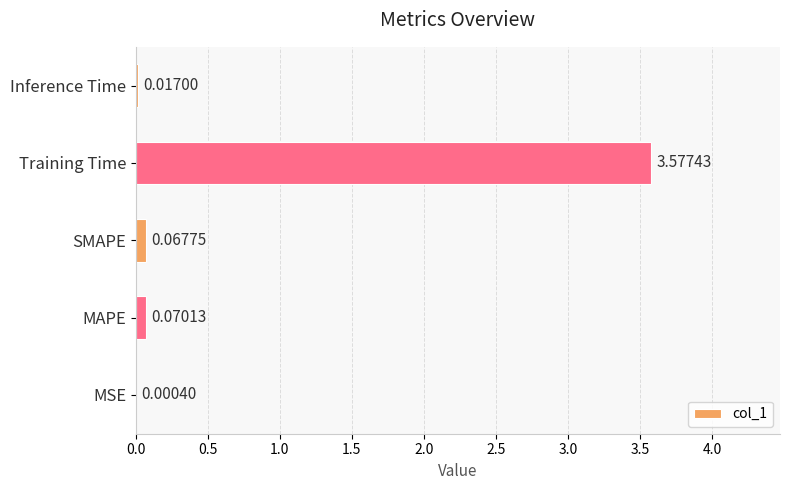

Which label corresponds to the largest value in the chart?

Training Time